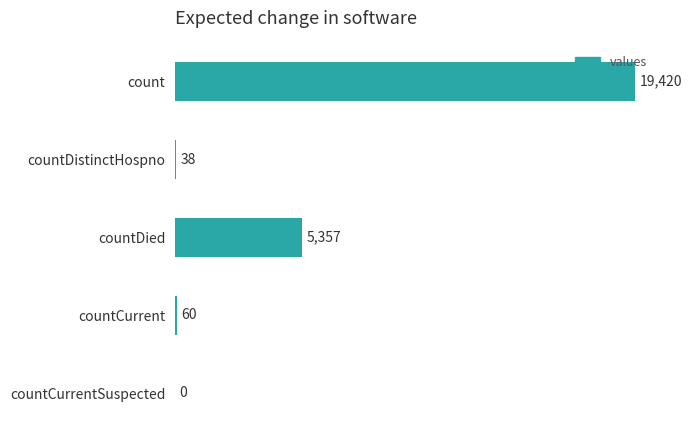

True or false: the data shows 38 at countDistinctHospno.

True